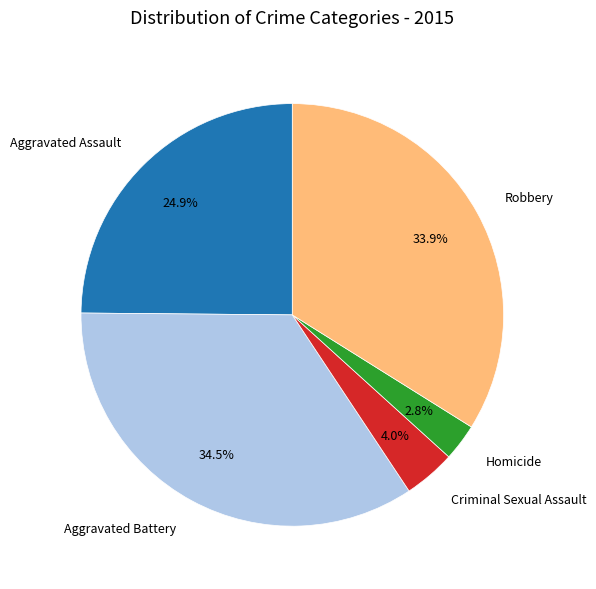

What percentage is the Criminal Sexual Assault slice, to the nearest percent?

4%